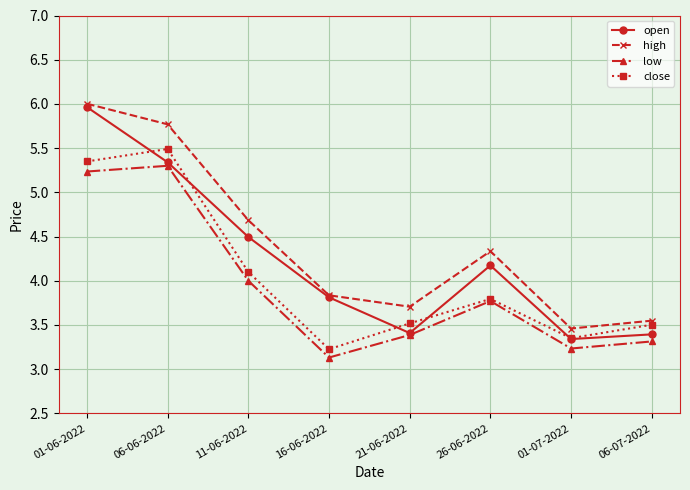

What is the label of the 3rd point from the right?

26-06-2022